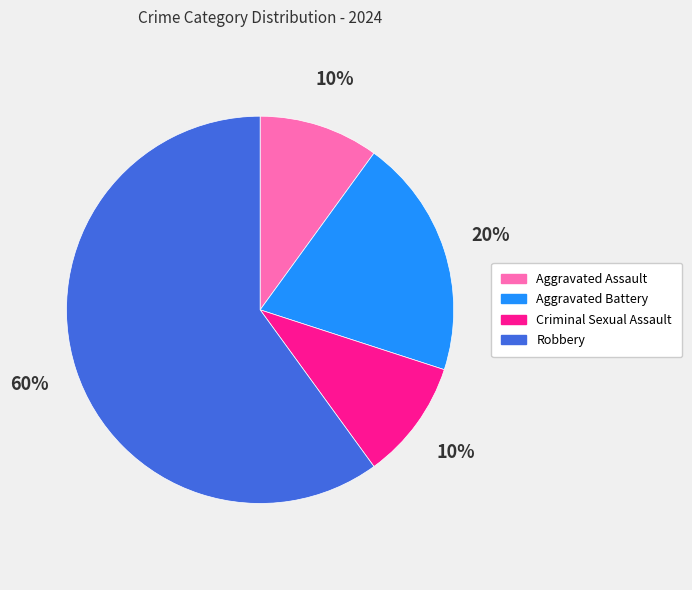

To the nearest percent, what portion does Criminal Sexual Assault represent?

10%